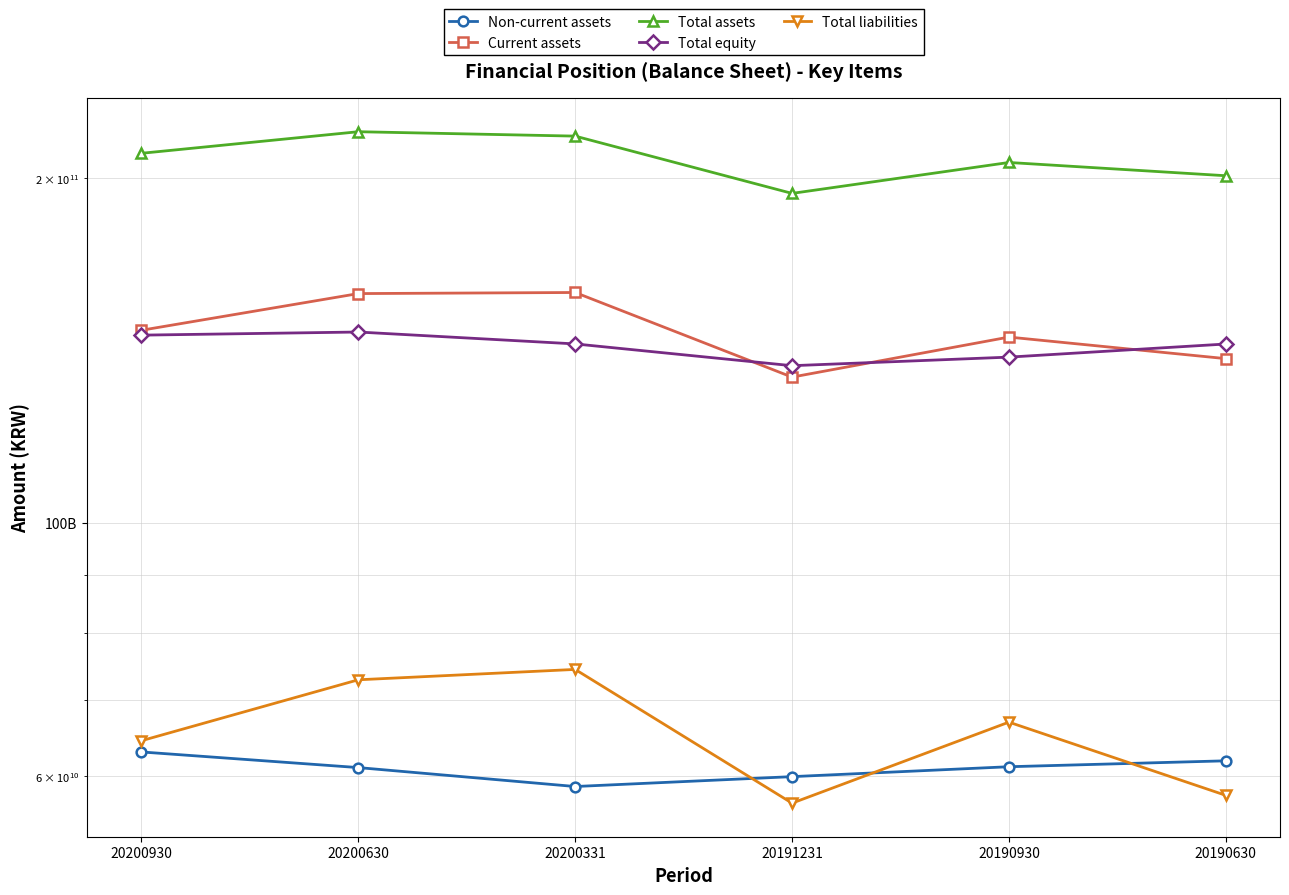

Where does the Non-current assets series first go above 61180902878?

20200930